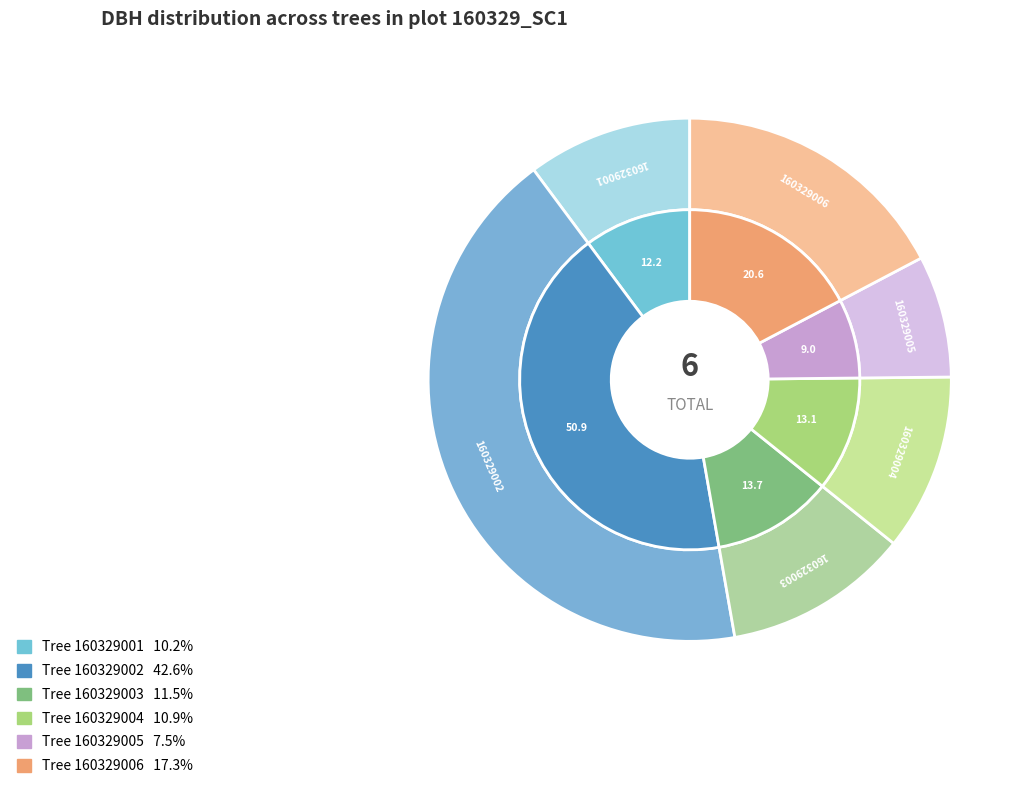

To the nearest percent, what percentage of the pie is 160329005?

8%